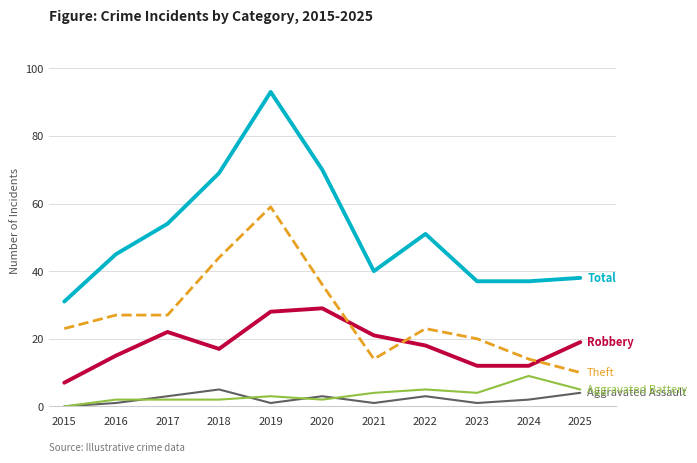

How many lines are shown in the chart?

5